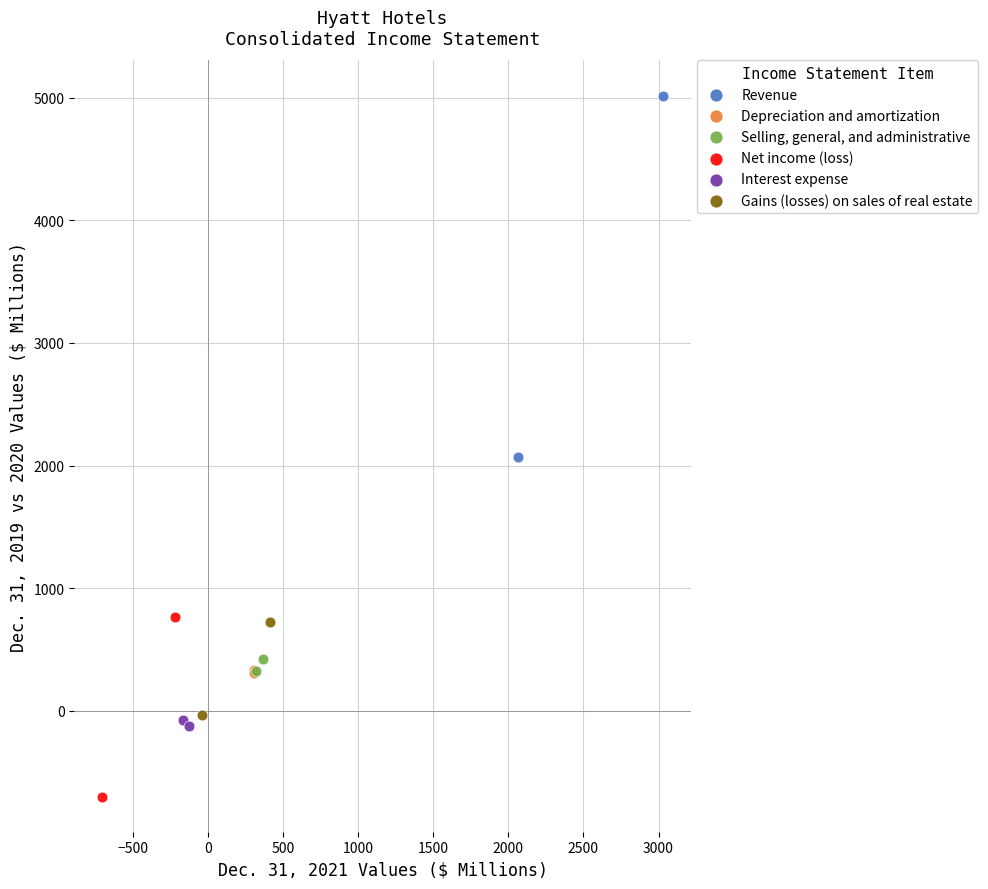

Which series has the largest Y range (max minus min)?

Revenue